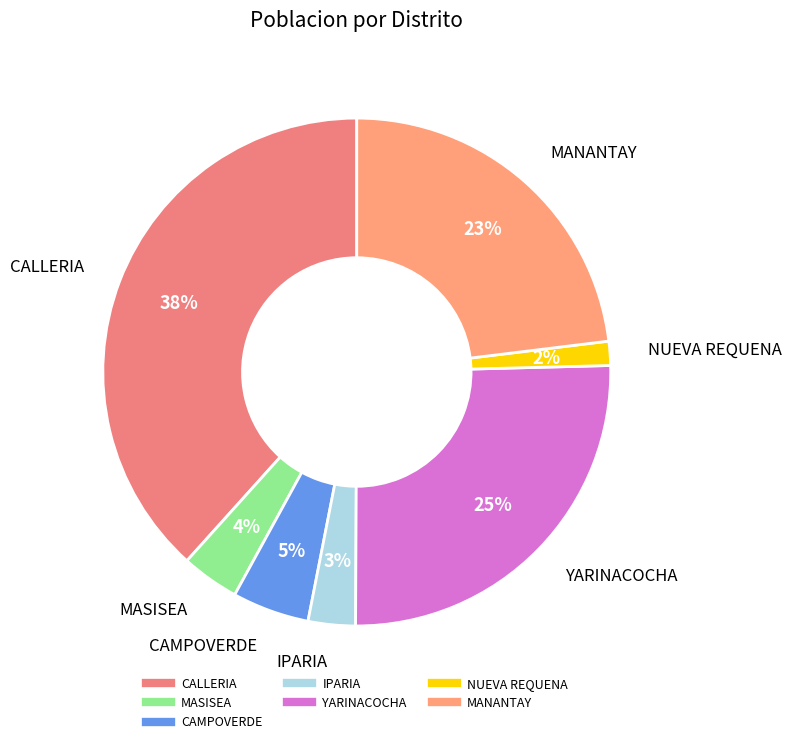

How many segments does this pie chart have?

7